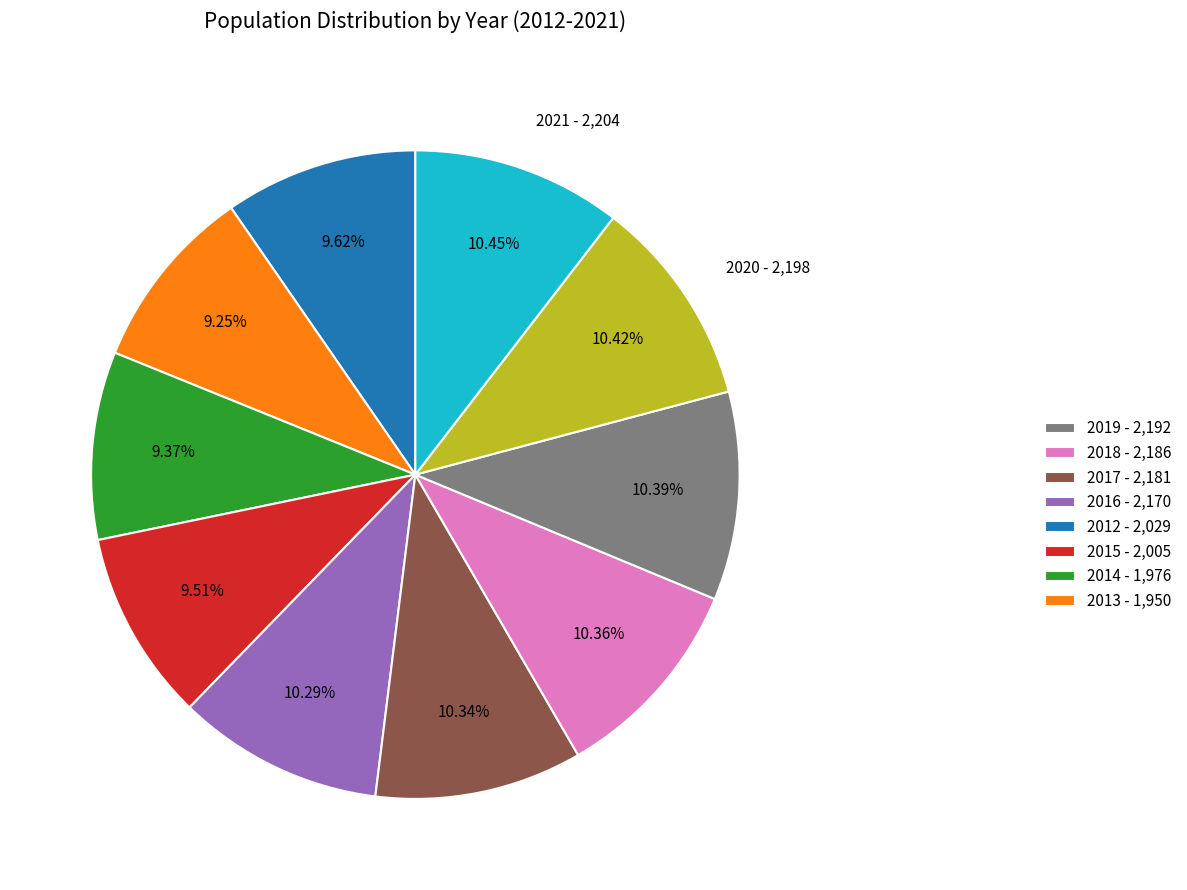

Does any single category account for the majority?

No